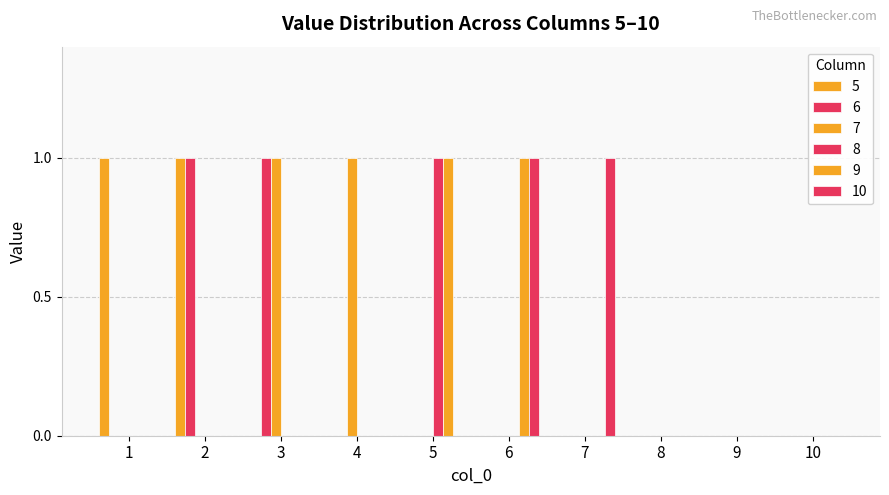

Does the chart contain stacked bars?

No